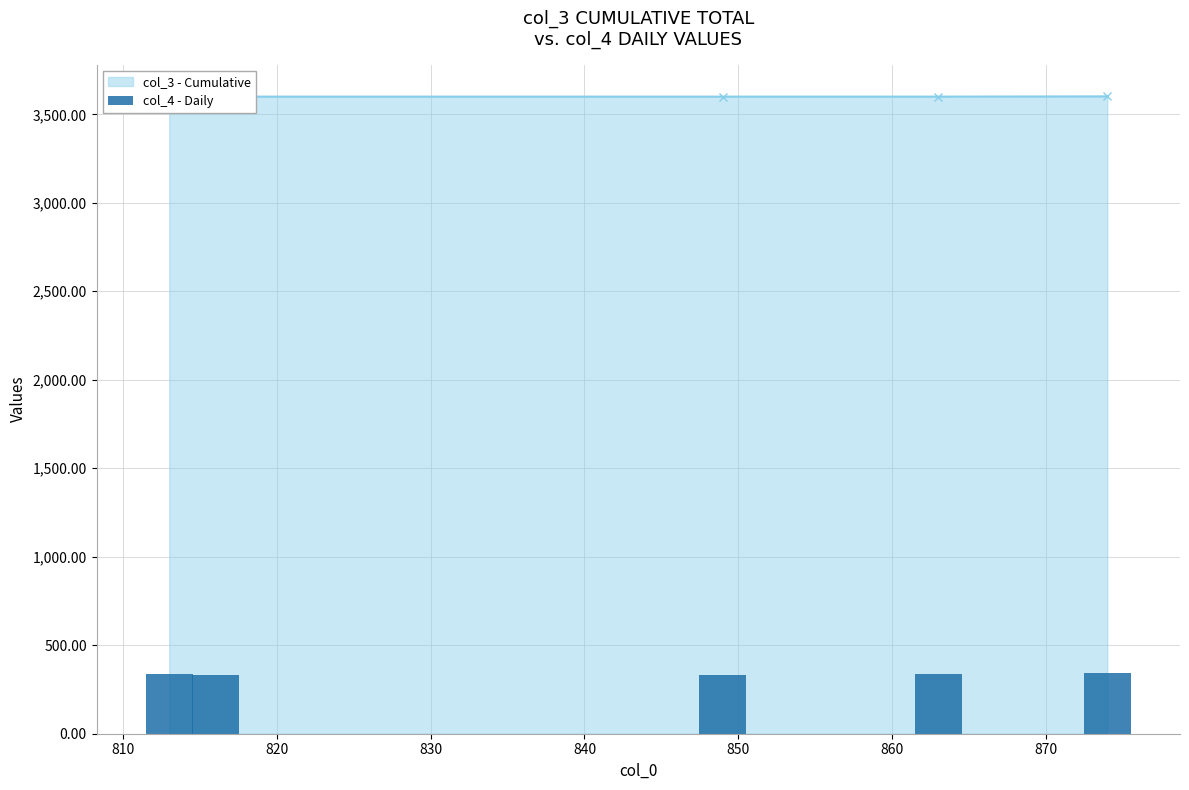

Are the bars grouped side by side (vs. stacked)?

No